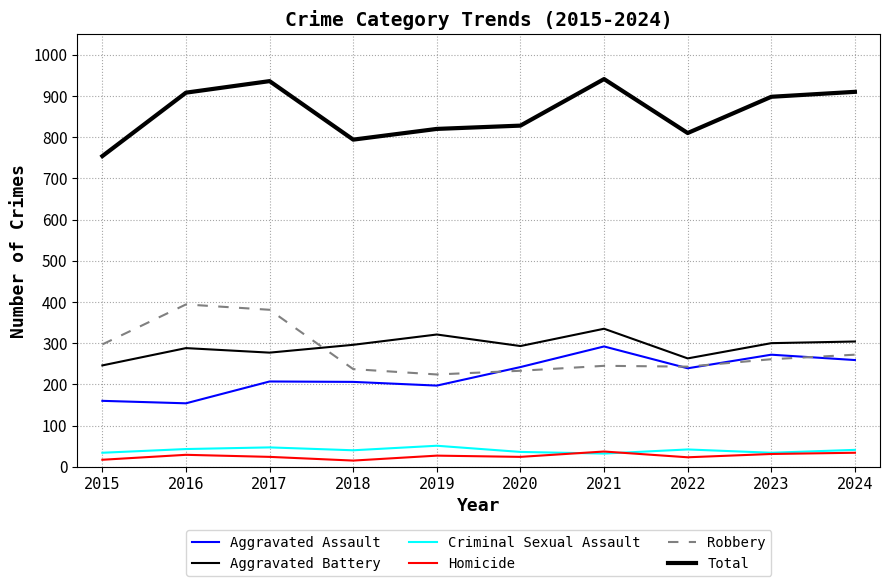

How many values in the Criminal Sexual Assault series are below 41?

5